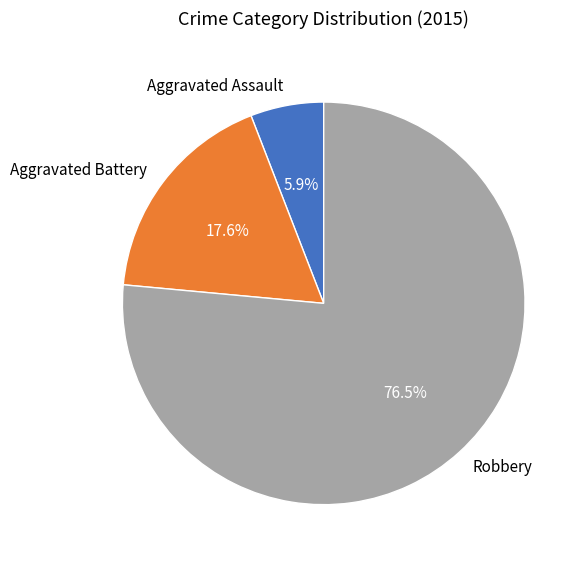

Which category has the smallest portion of the pie?

Aggravated Assault